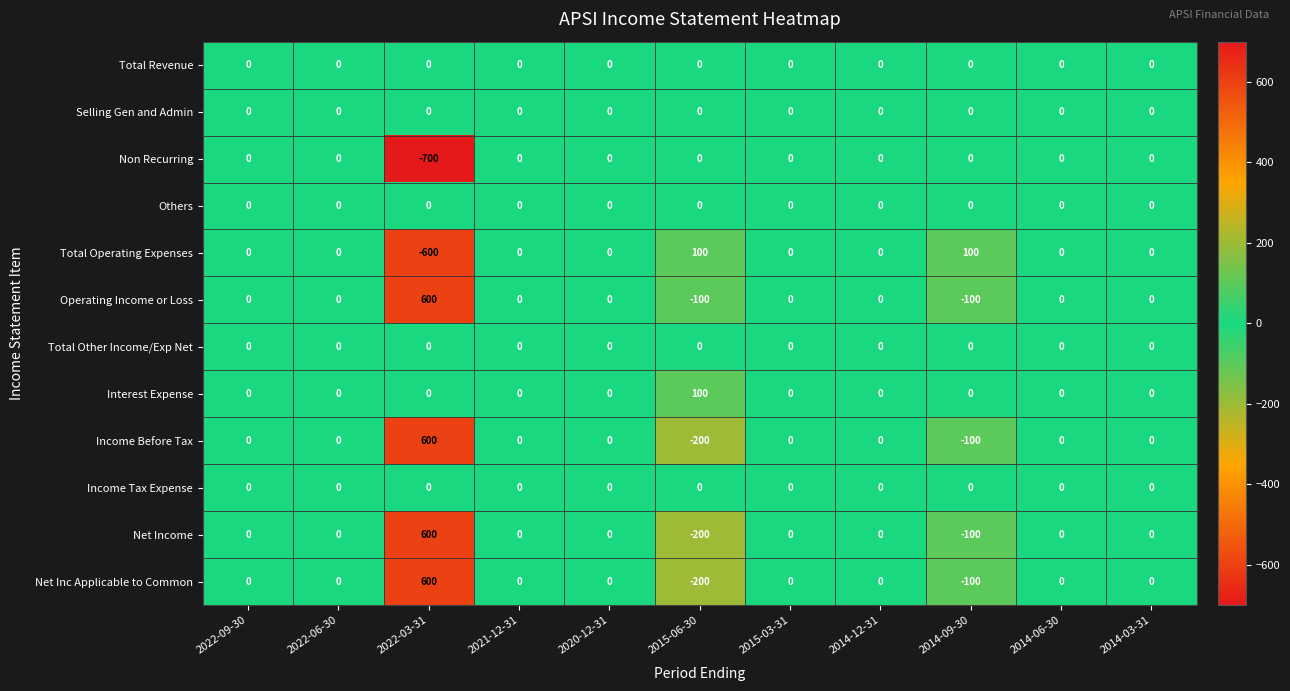

Which series has the largest total across all categories?

Operating Income or Loss